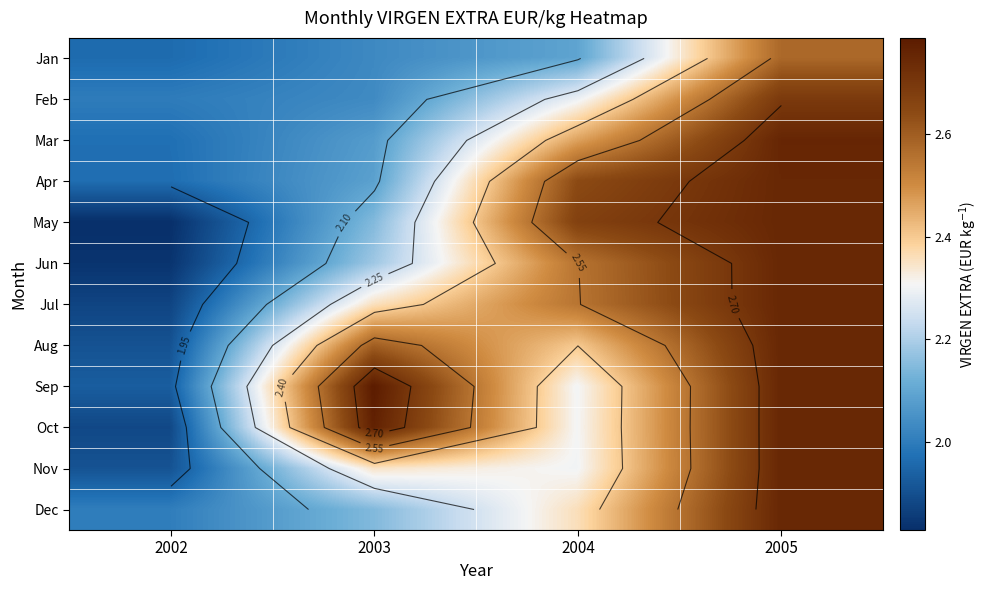

At which label is Nov closest to 2?

2002